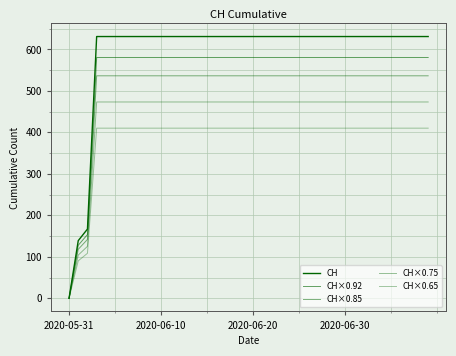

How many lines are shown in the chart?

5